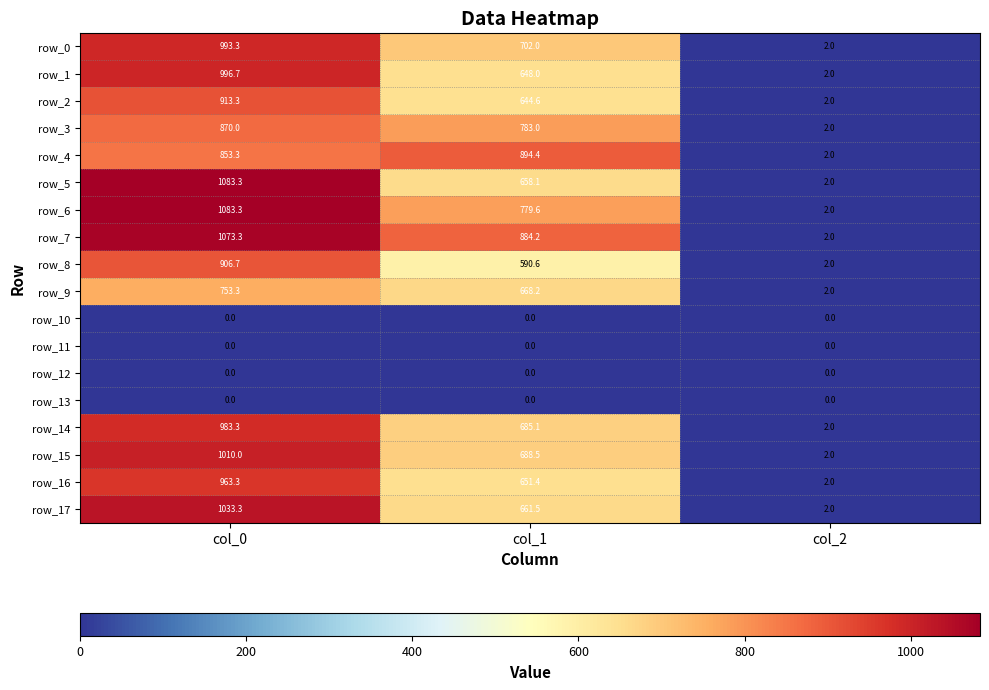

List the labels in order of row_3 value, largest first.

col_0, col_1, col_2